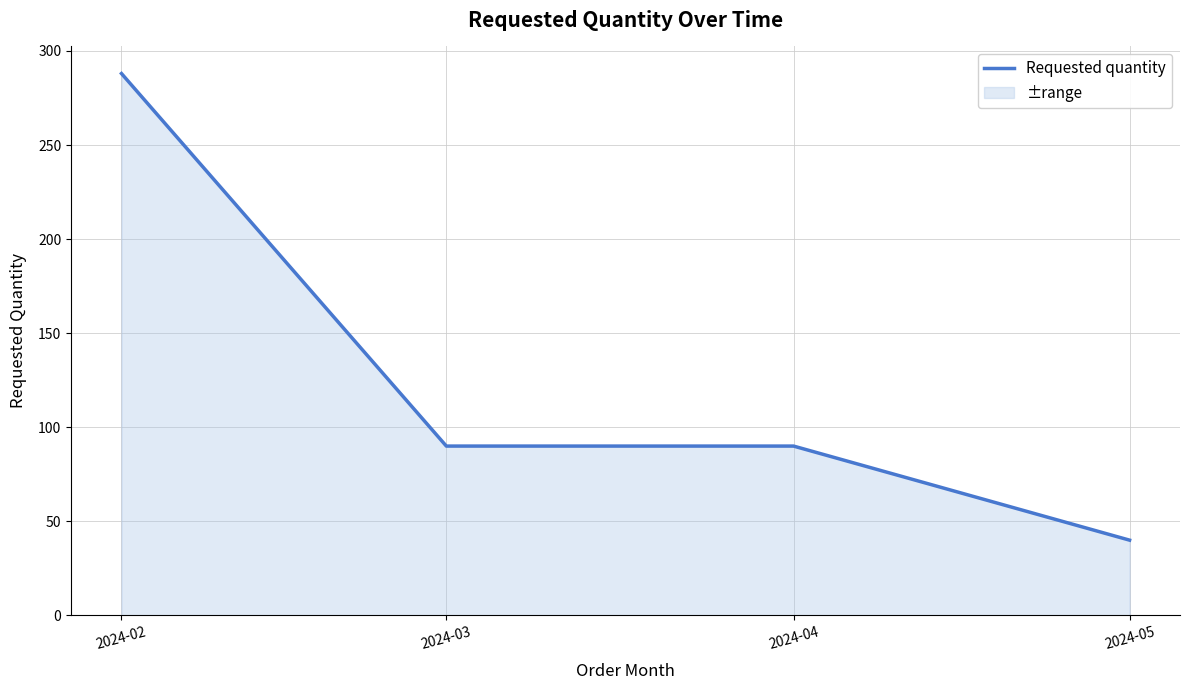

Between 2024-05 and 2024-03, which is larger?

2024-03